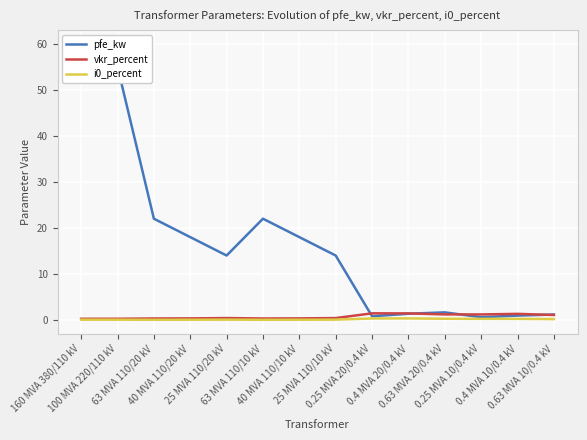

Is the value of pfe_kw at 63 MVA 110/10 kV greater than the value of vkr_percent at 25 MVA 110/10 kV?

Yes